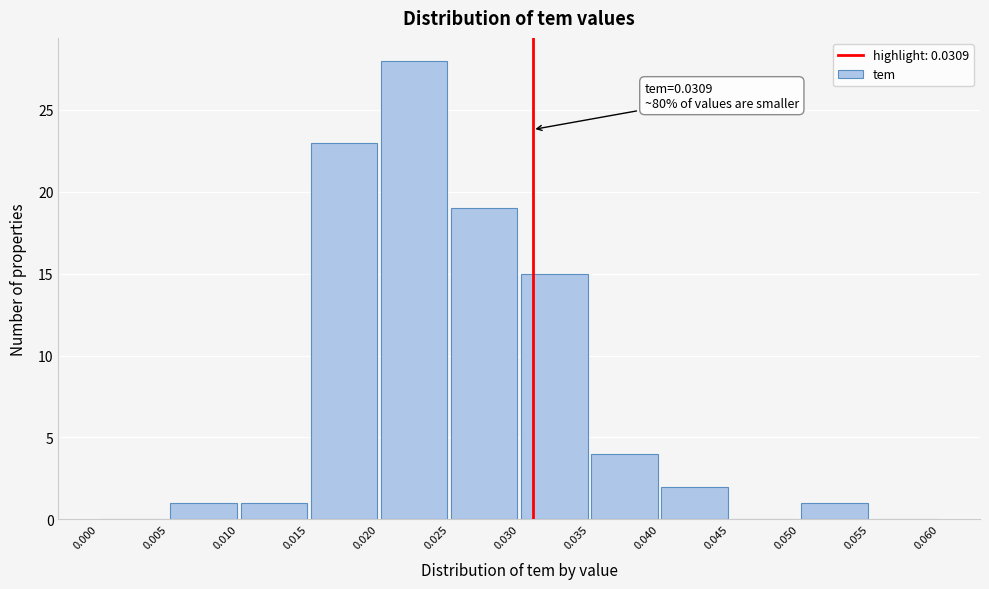

Over which range of the x-axis is the bar tallest?

0.020 to 0.025